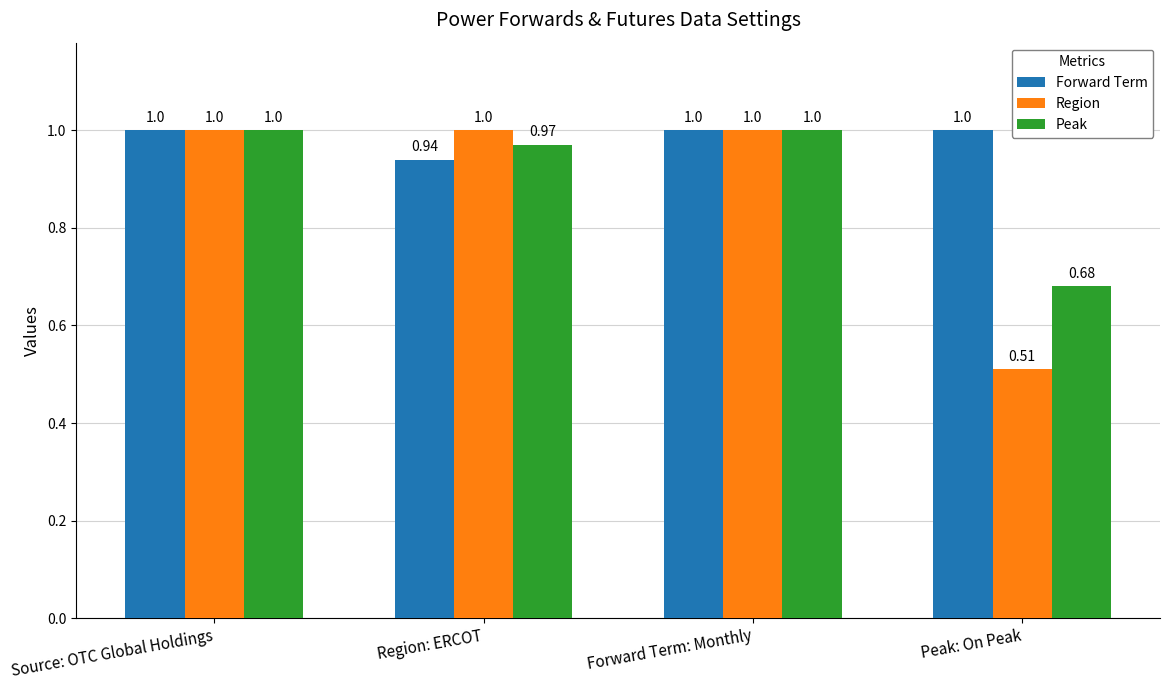

Is the value of Region at Region: ERCOT greater than the value of Peak at Region: ERCOT?

Yes